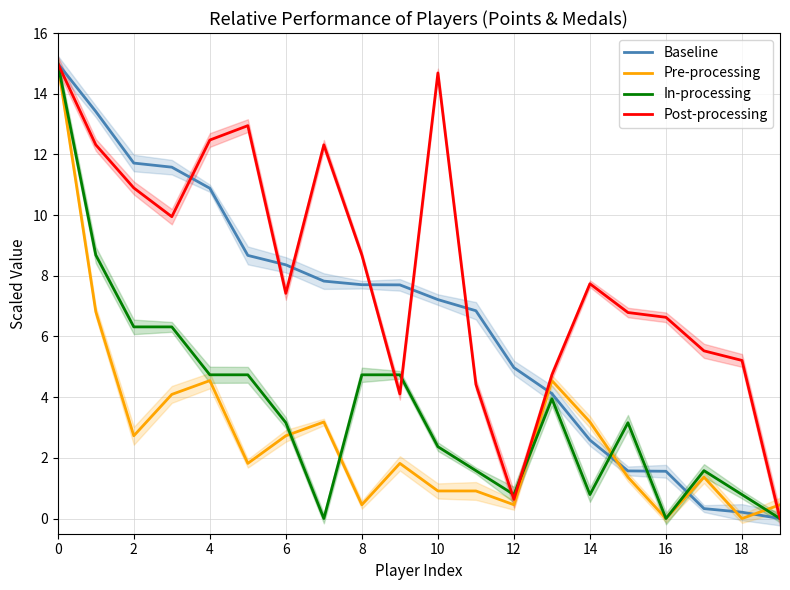

The value of Post-processing at 2 is 2.8. True or false?

False